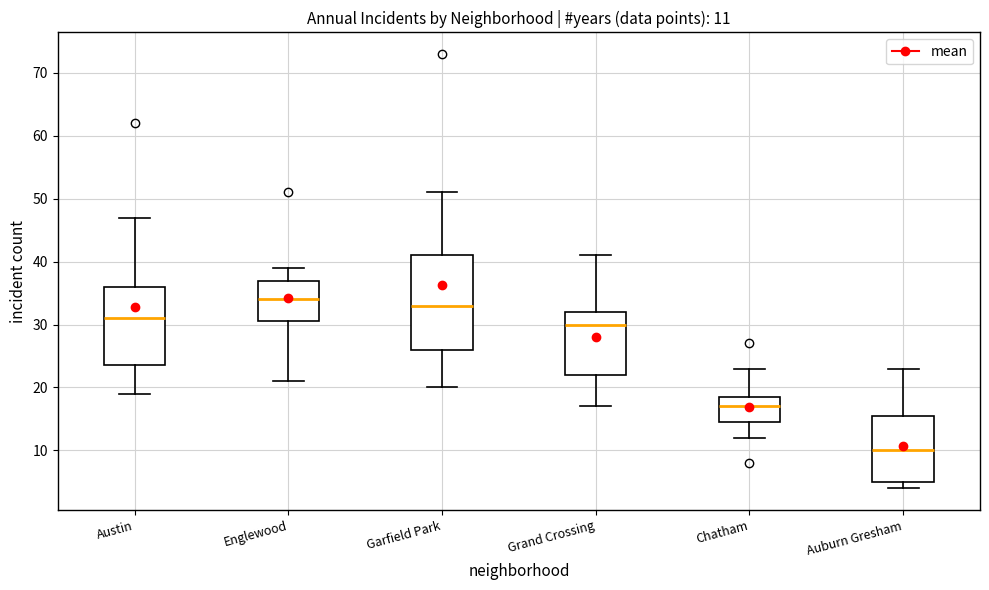

Which box has the highest median line?

Englewood